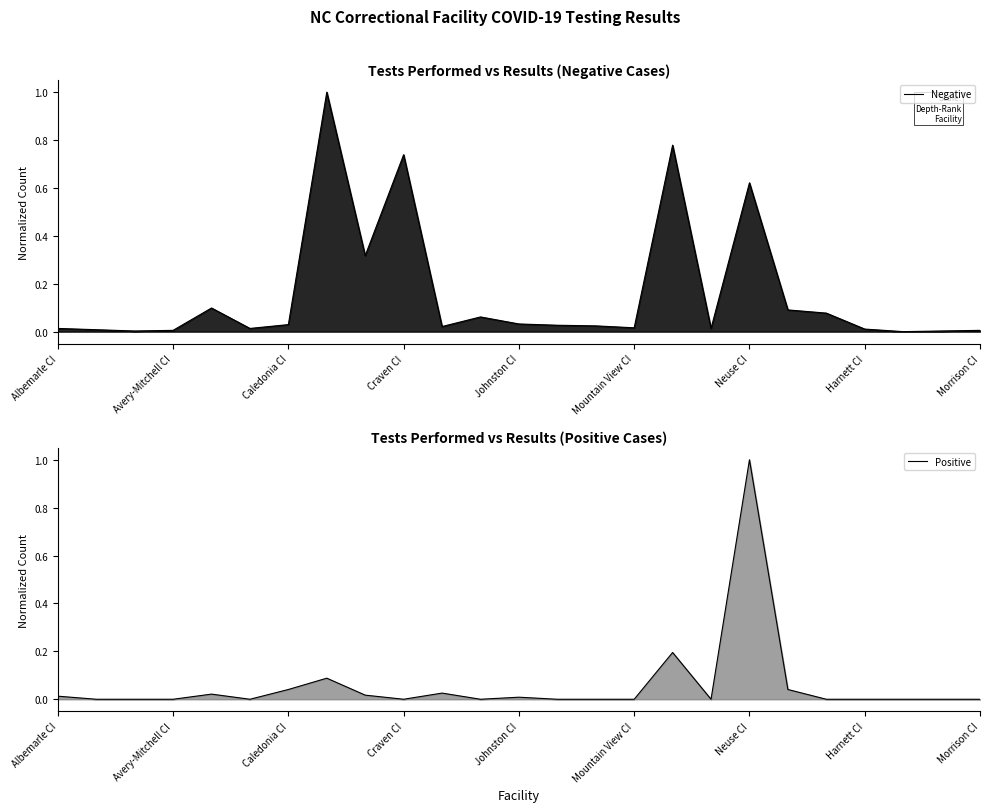

What are all the series names shown in the legend?

Negative, Positive